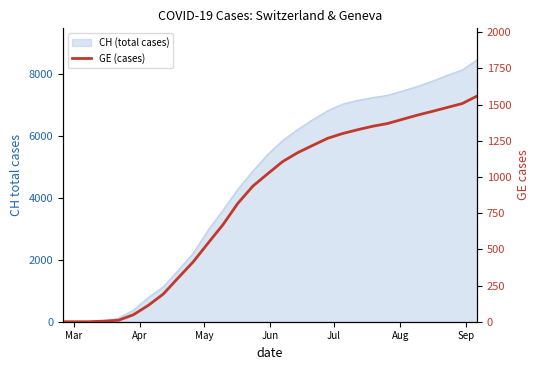

How many values are below 1023?

14